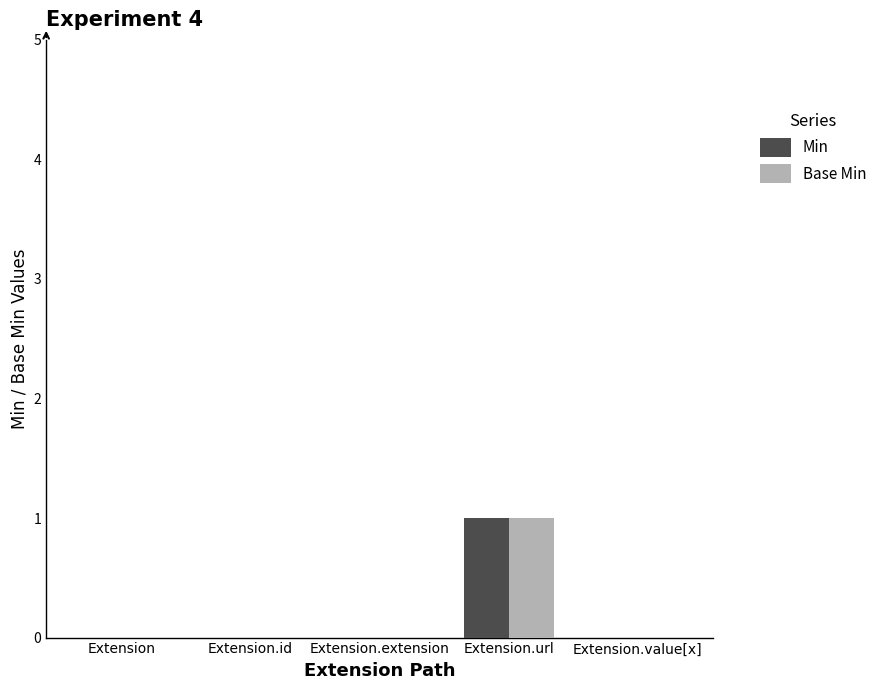

The Base Min series shows 1 at Extension.url. True or false?

True